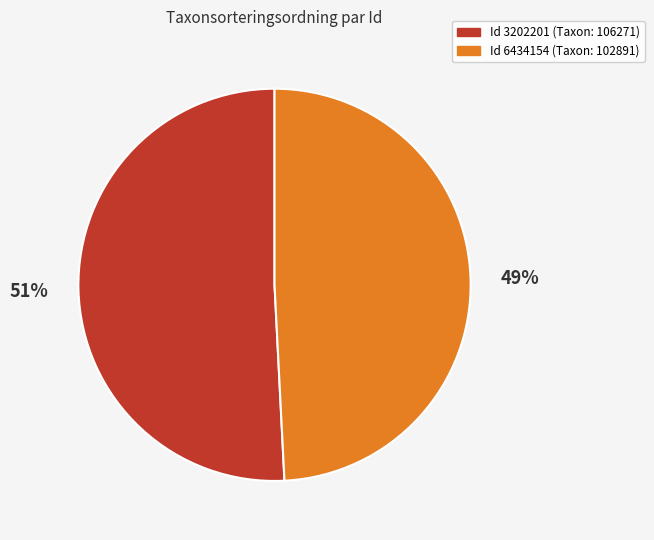

To the nearest percent, what is the average slice percentage?

50%